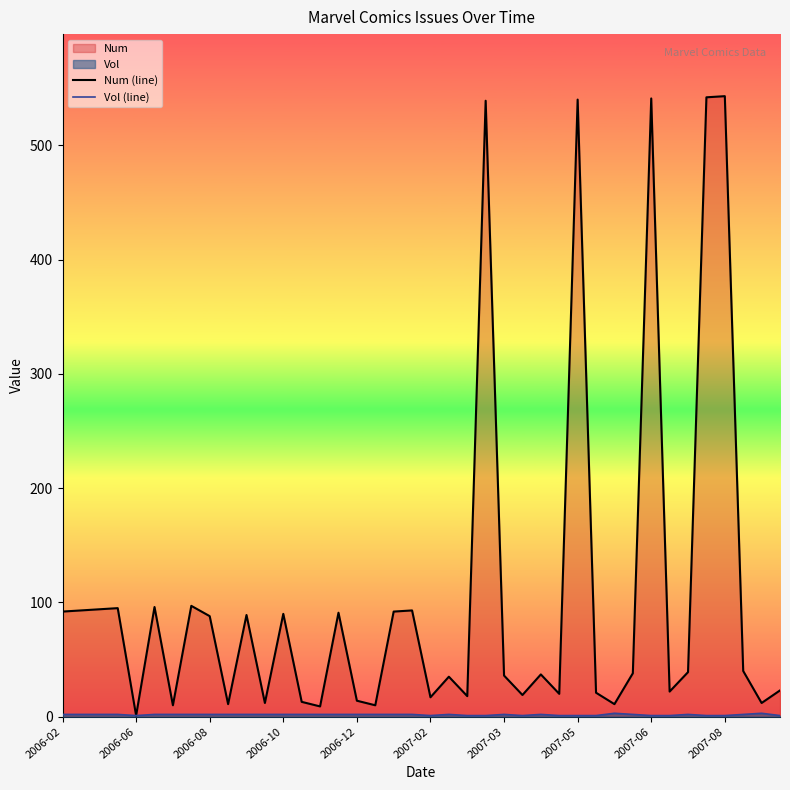

What is the sum of all Vol (line) values?

69